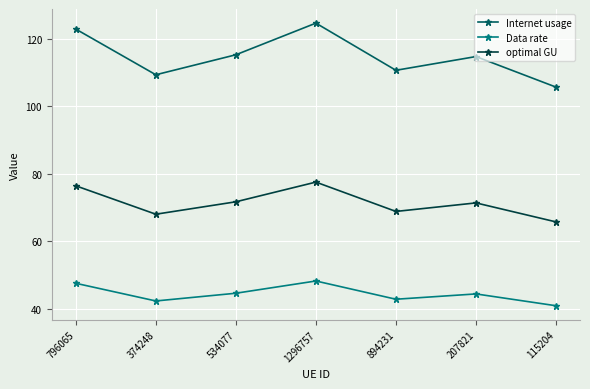

At which category is the sum across all series the highest?

1296757